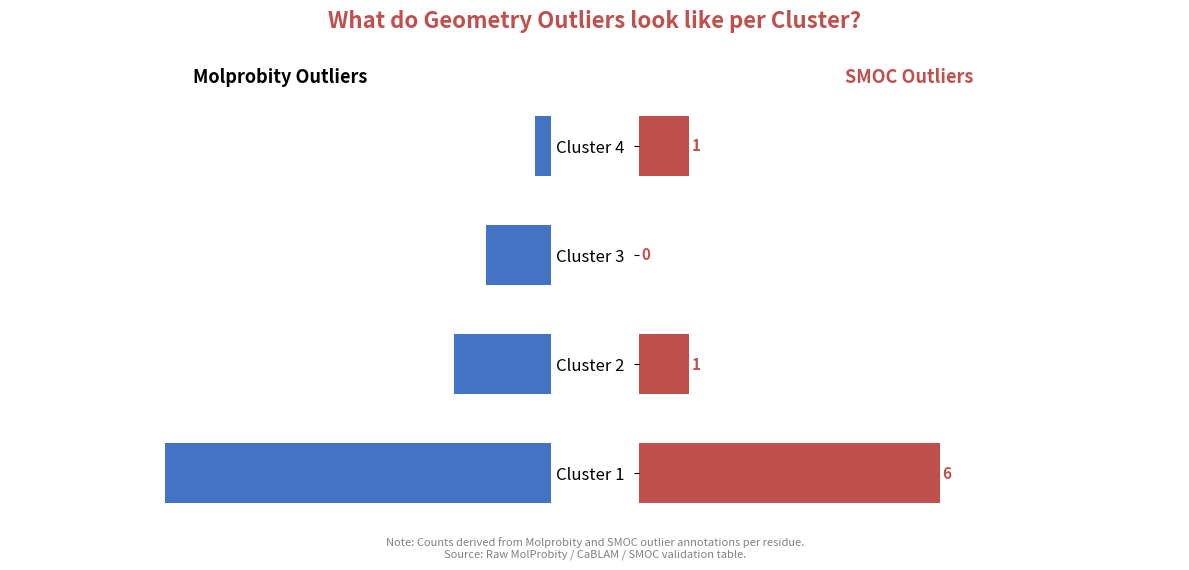

How many bars are there in each group?

2